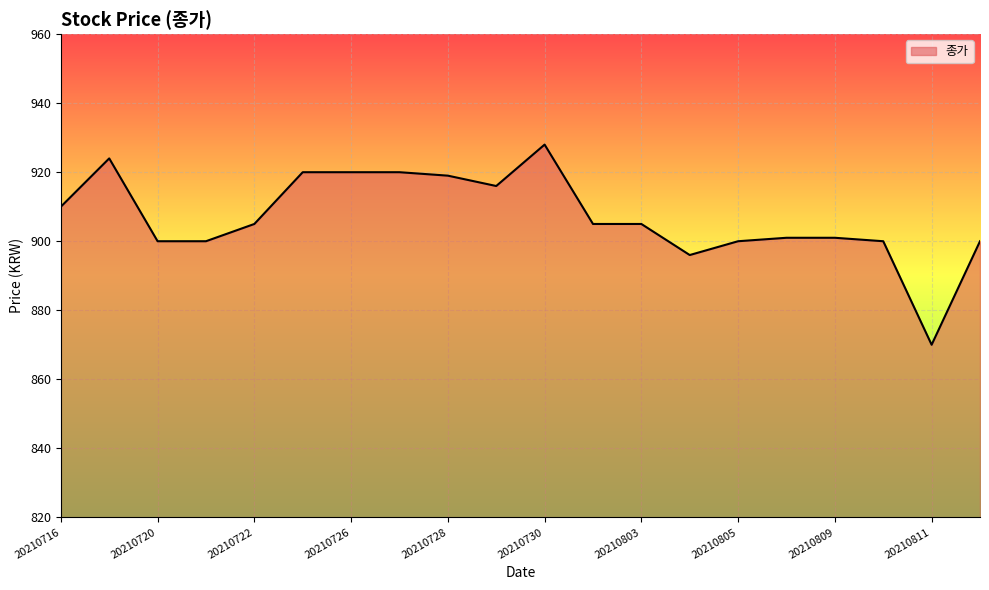

What is the difference between the maximum and minimum values?

58